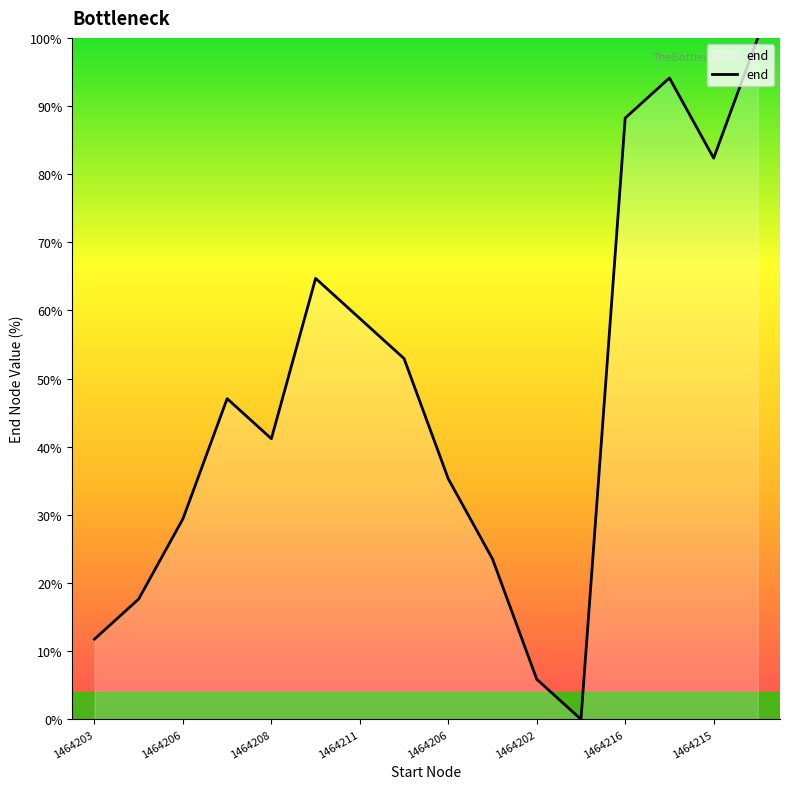

What is the greatest value displayed?

100.0